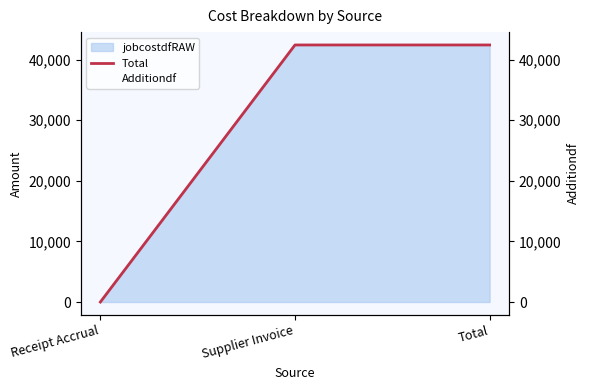

At which category does the chart reach its minimum across all series?

Receipt Accrual